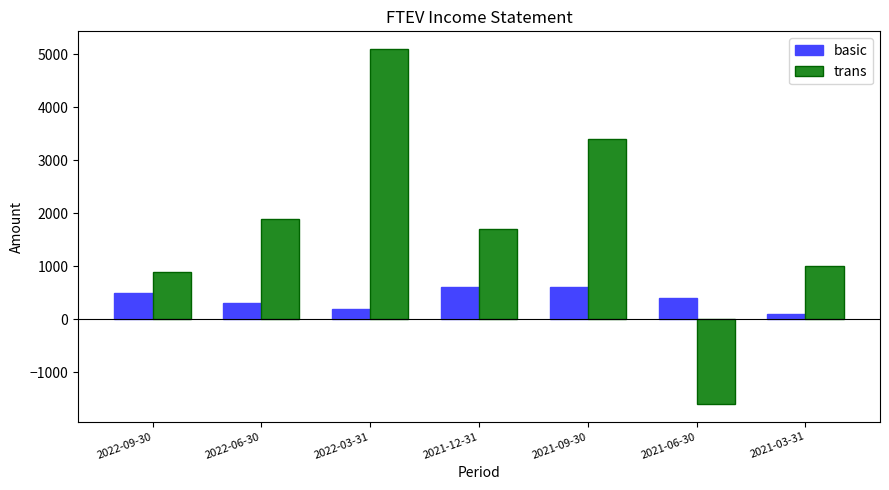

Reading left to right, transcribe all the data shown in this chart.

basic: 500	300	200	600	600	400	100
trans: 900	1900	5100	1700	3400	-1600	1000